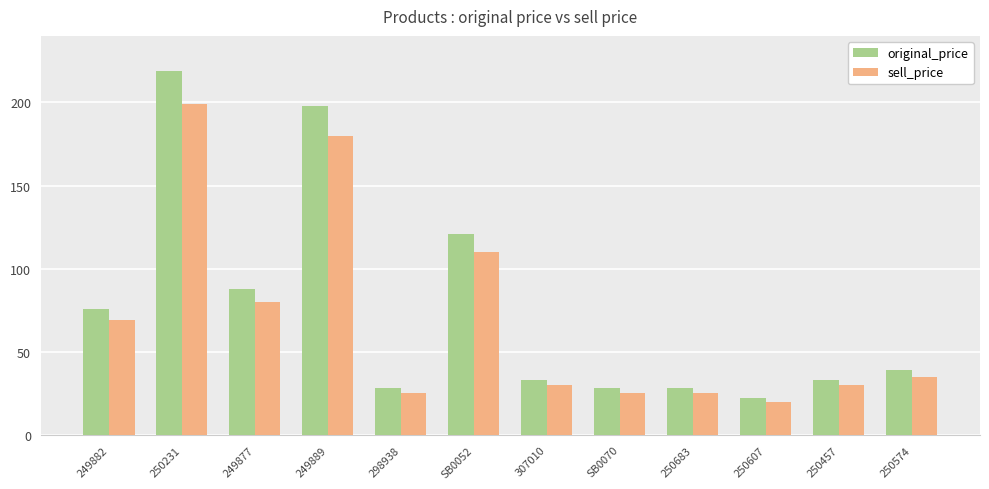

What is the total value across all series at 249877?

168